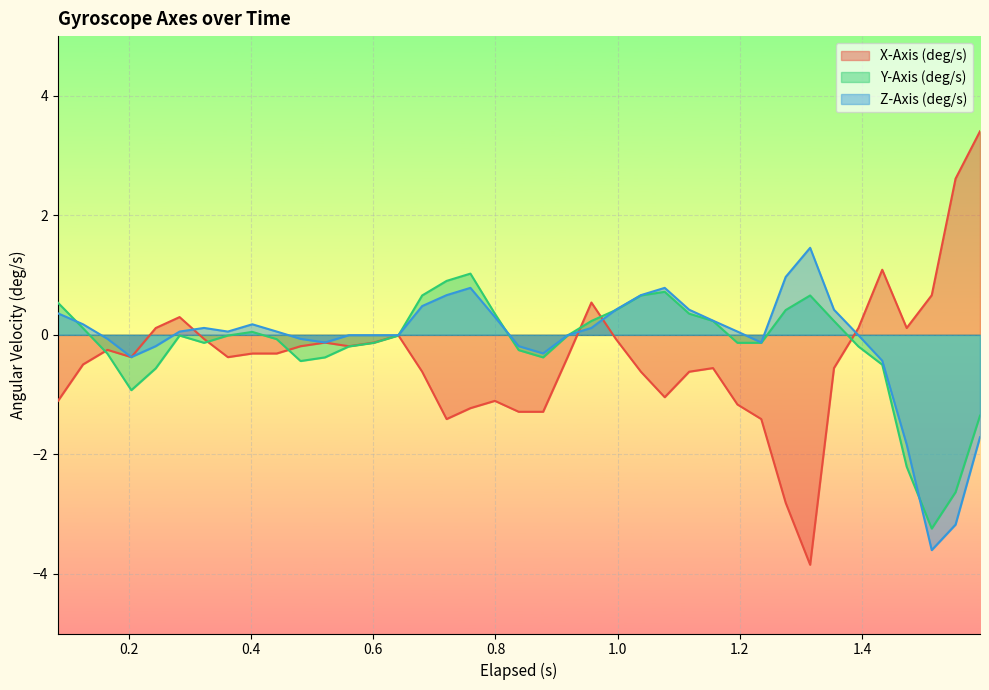

Which series has the widest spread of values?

X-Axis (deg/s)